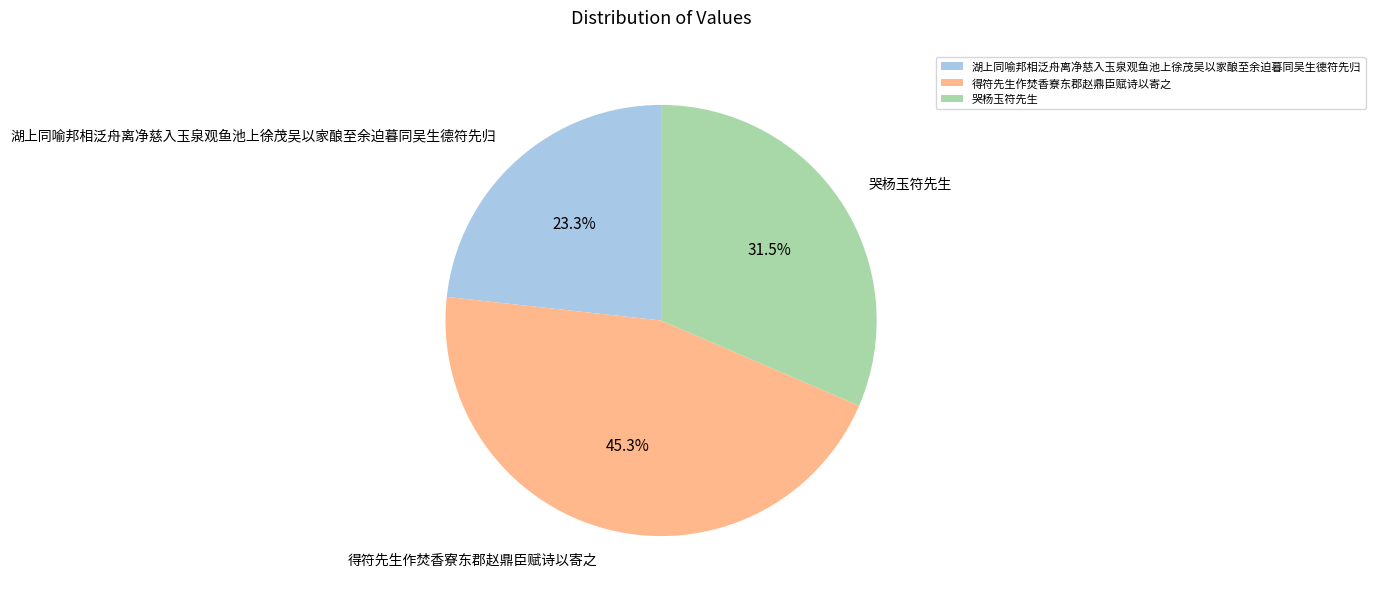

True or false: 哭杨玉符先生 accounts for 26% of the total.

False